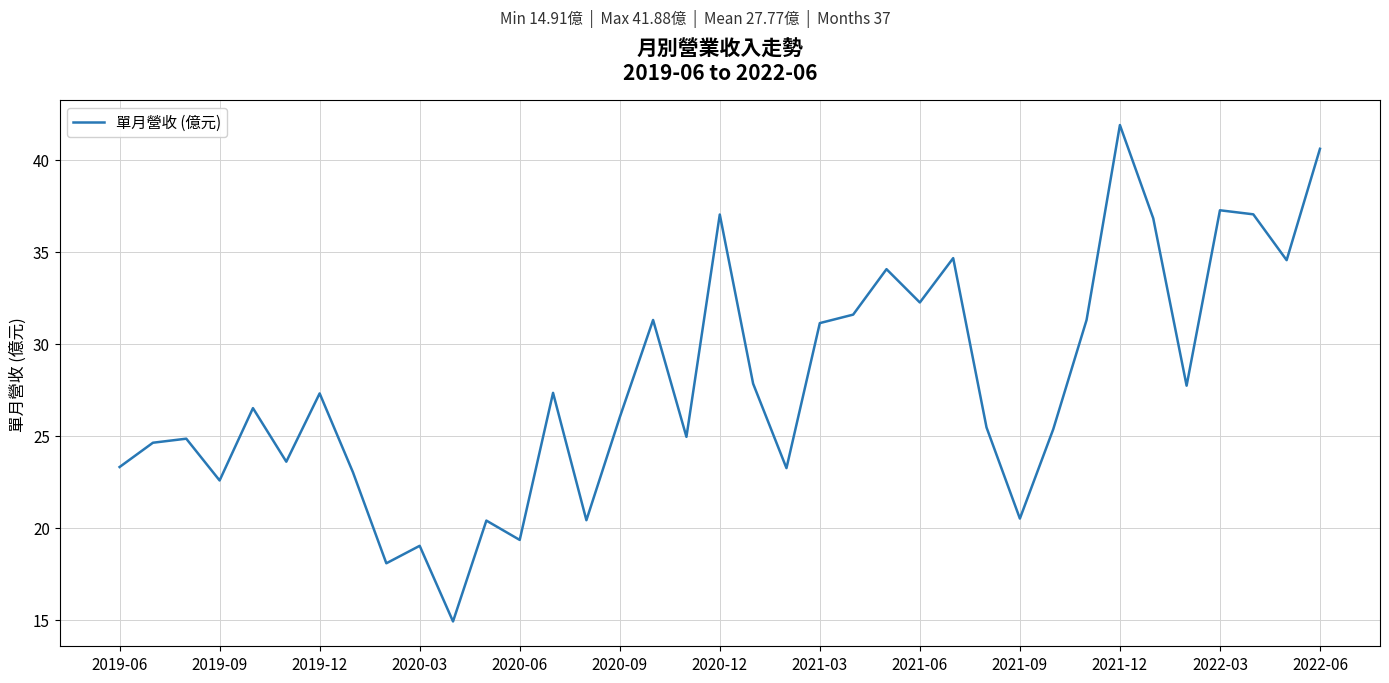

What is the greatest value displayed?

41.9